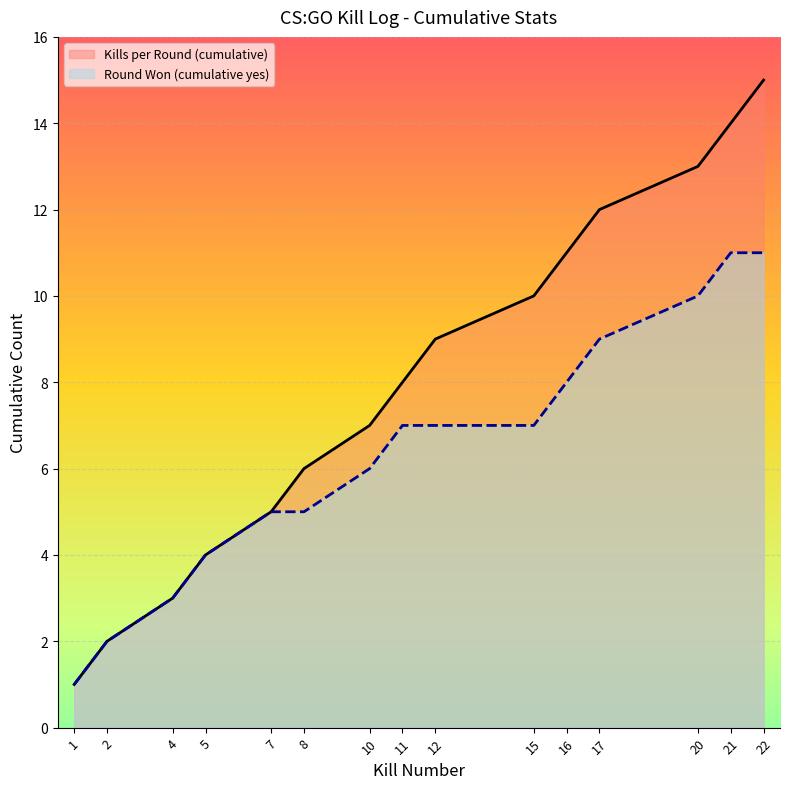

What is the difference between the Kills per Round (cumulative) values at 8 and 20?

7